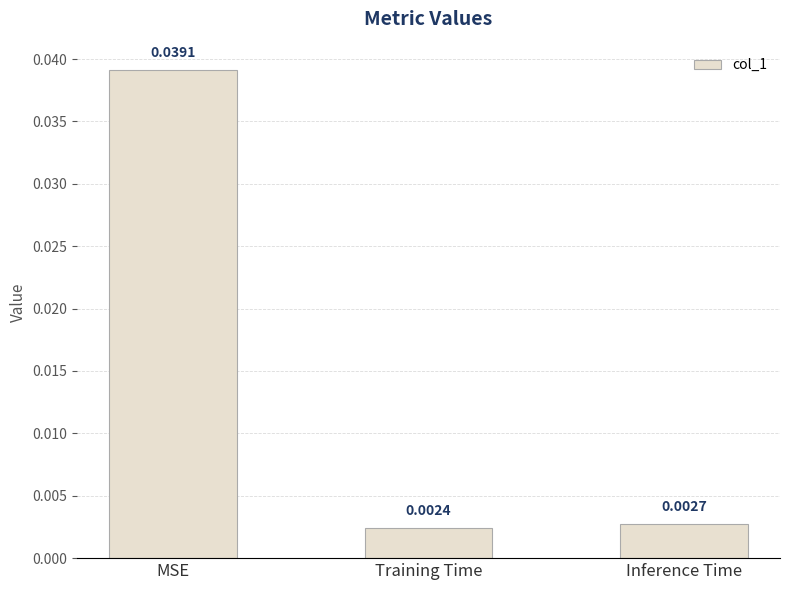

At which category does the chart reach its minimum across all series?

Training Time